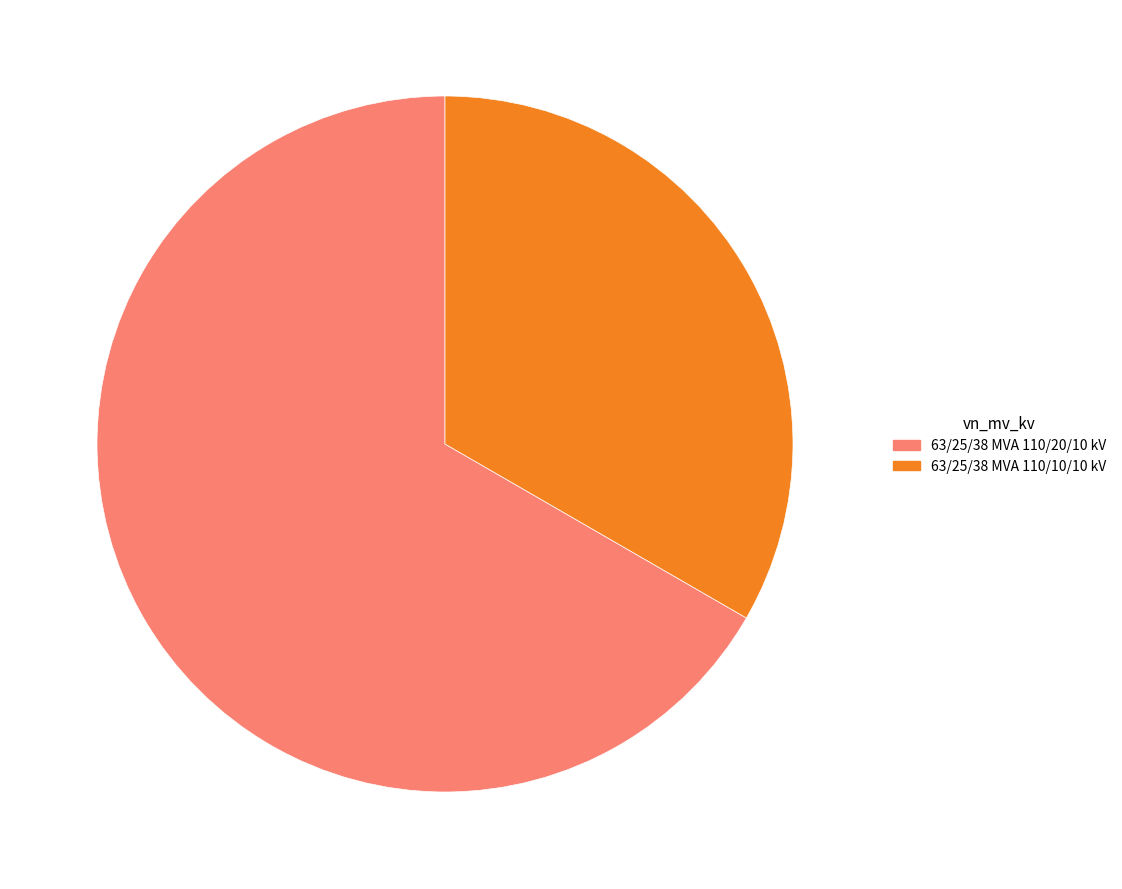

Which slice is the smallest?

63/25/38 MVA 110/10/10 kV